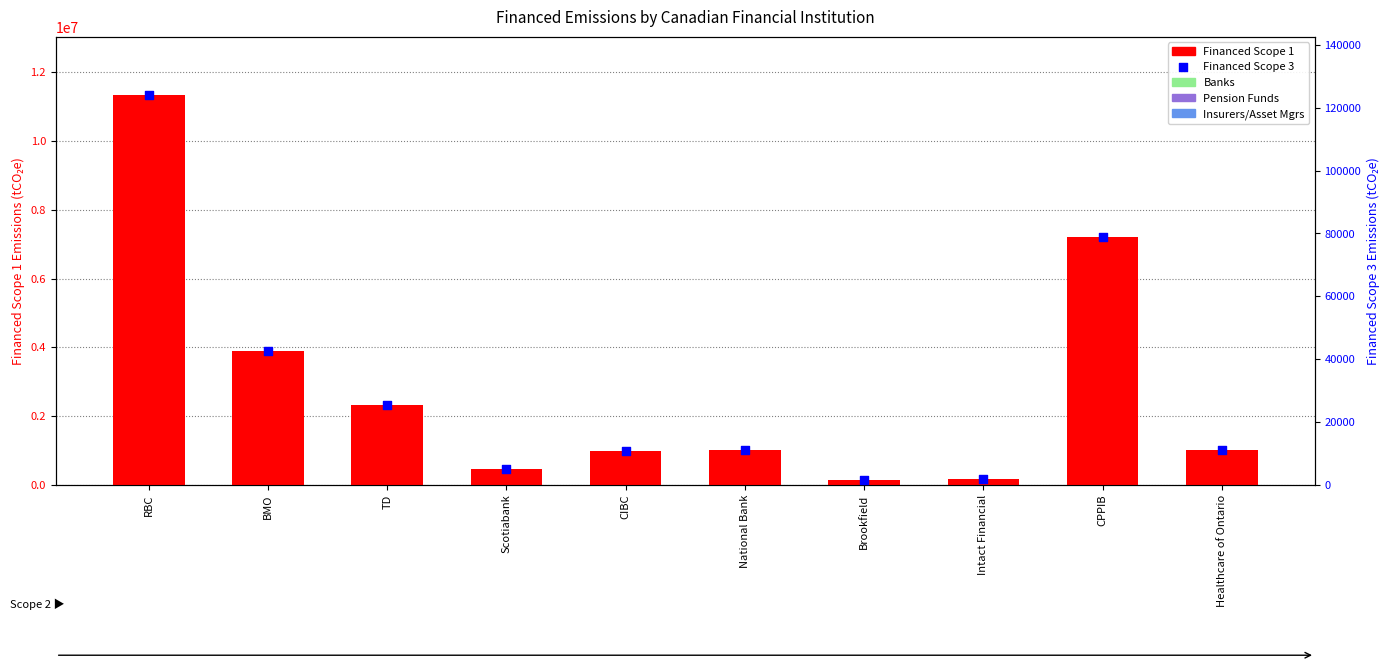

Which series has the largest total across all categories?

Financed Scope 1